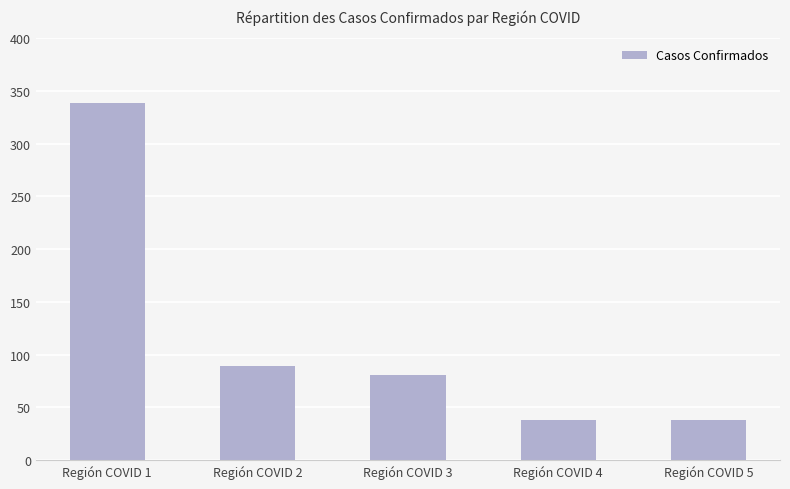

What is the minimum value shown in the chart?

38